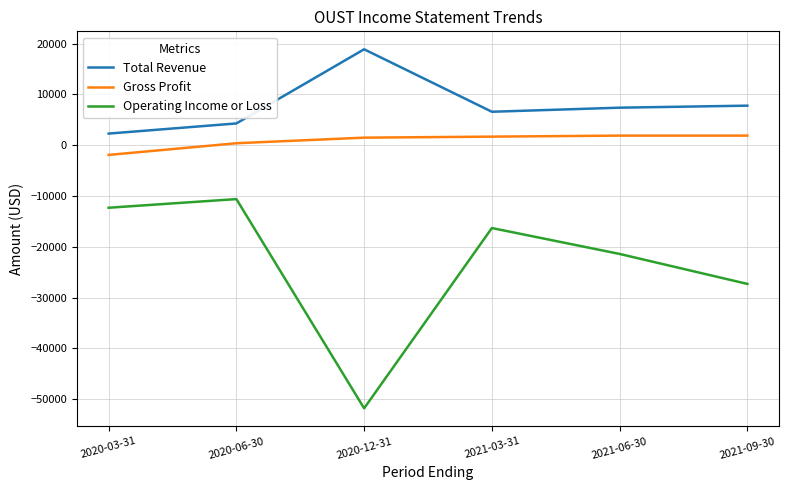

List the series in order of their overall mean, highest first.

Total Revenue, Gross Profit, Operating Income or Loss